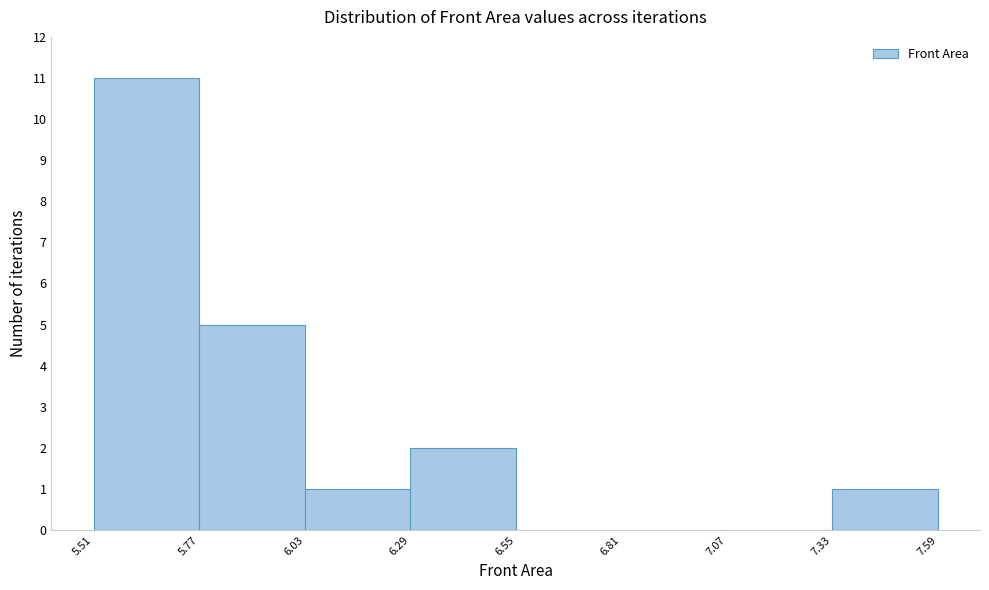

What is the height of the bar covering 5.77 to 6.03 on the x-axis? The values are not printed on the chart, so give them approximately, as read against the axis.

5